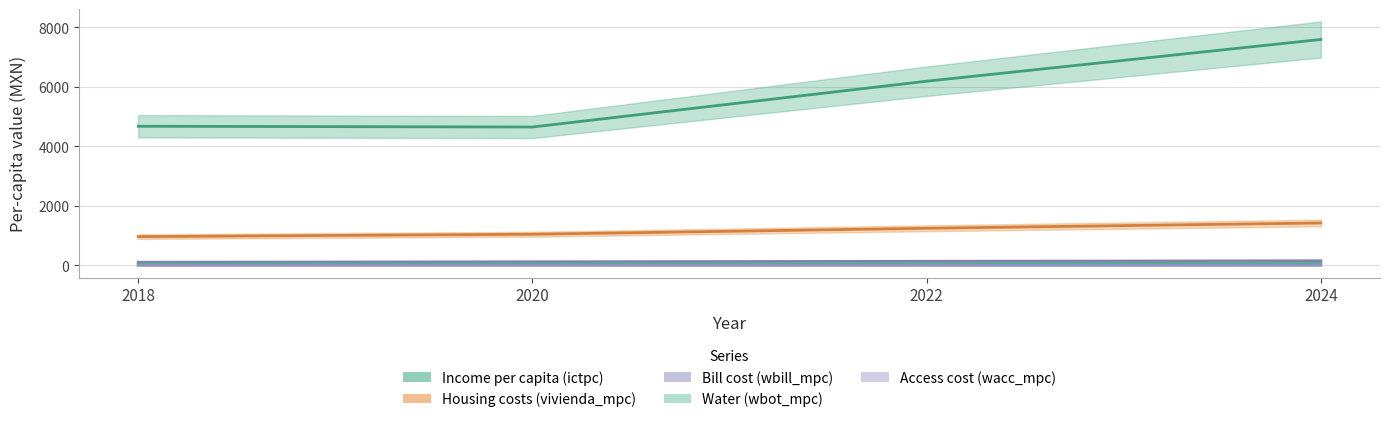

True or false: wbot_mpc has a value of 81.7 at 2020.

False